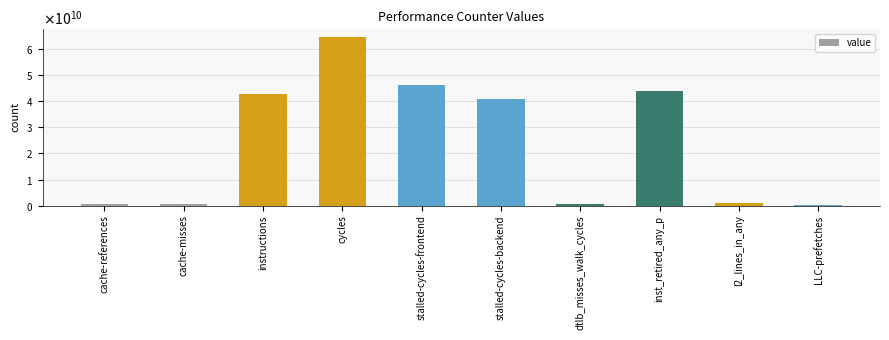

Reading right to left, transcribe all the data shown in this chart.

283768457	930418943	43935964573	819927023	40682766171	46299137658	64323541070	42828857095	569679443	637374064